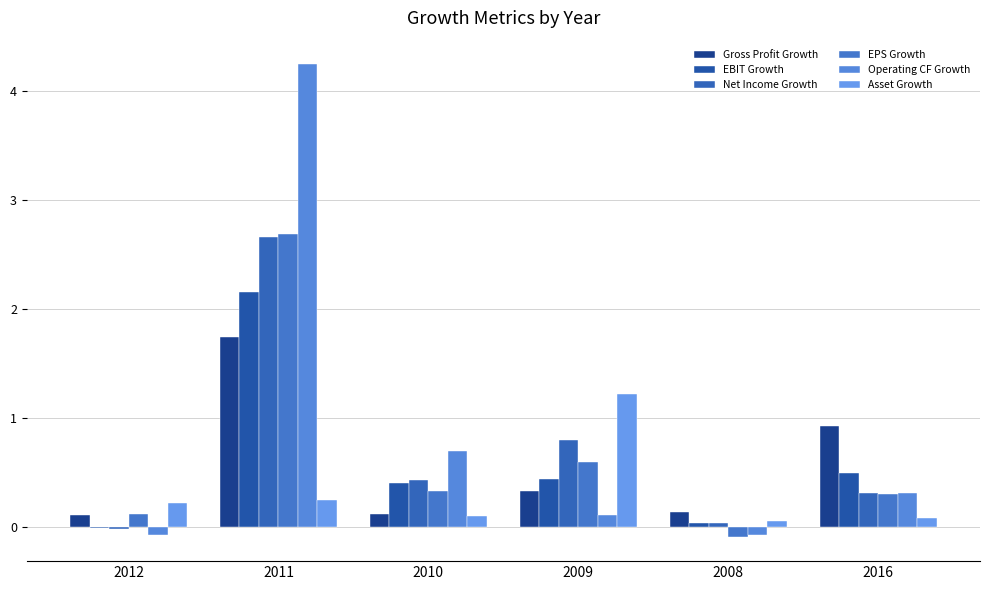

Which category has the highest value in the Operating CF Growth series?

2011